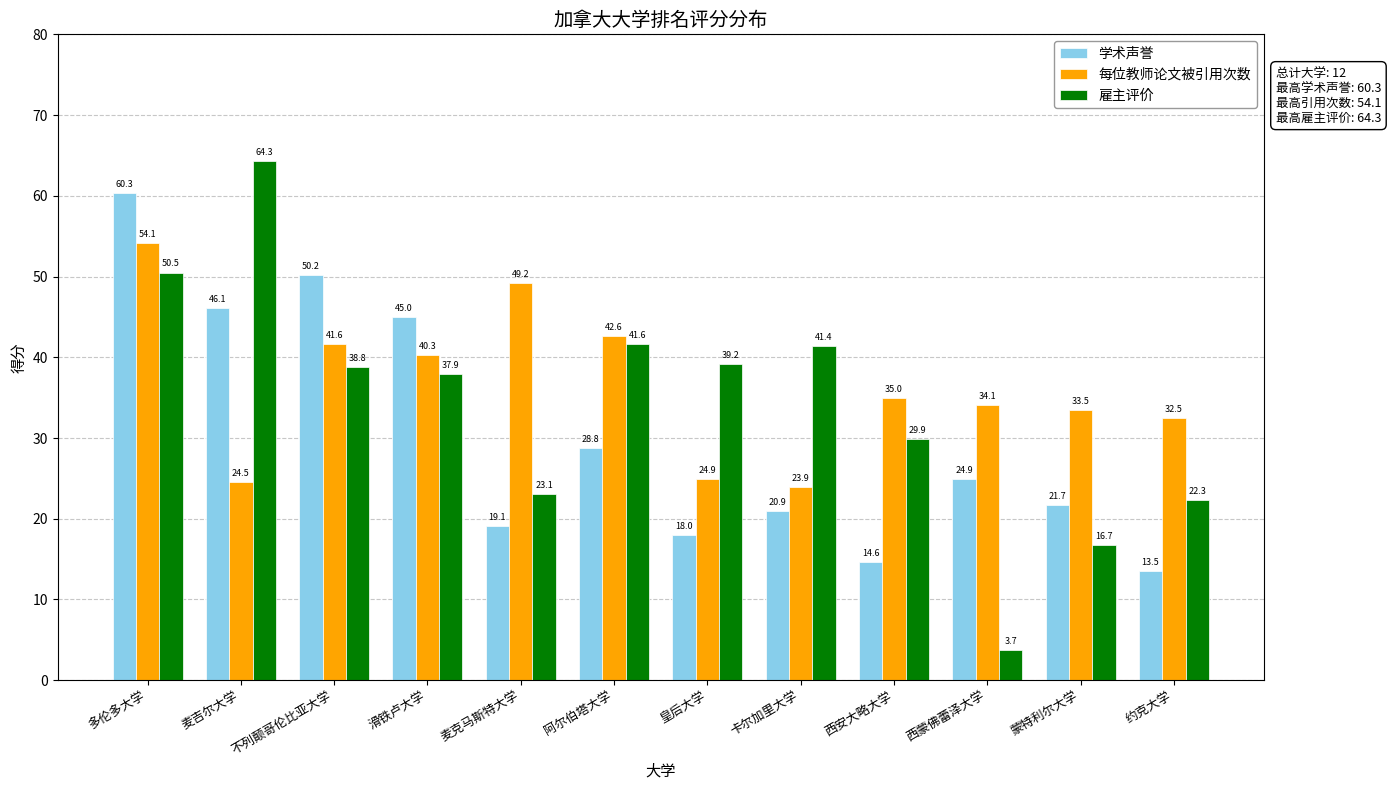

What is the spread (max minus min) of values at 卡尔加里大学?

20.5